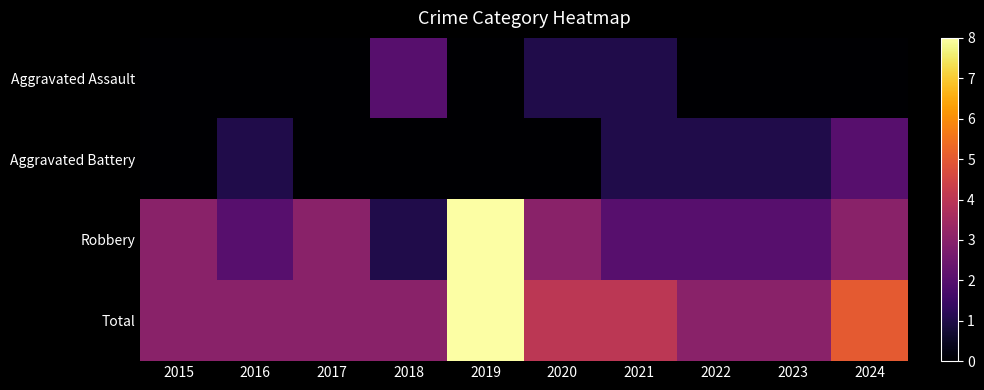

Which series has the widest spread of values?

Robbery